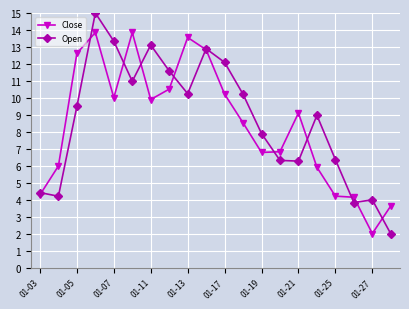

What is the minimum value shown in the chart?

2.0